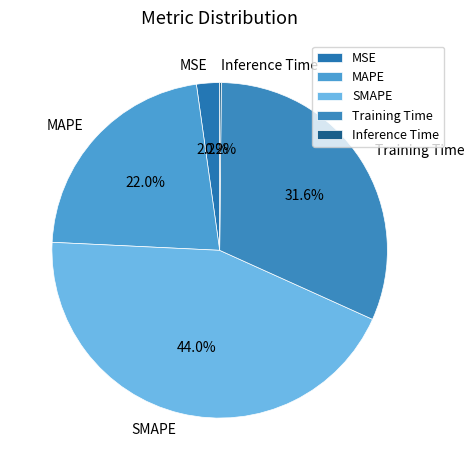

Which has a higher value, MAPE or MSE?

MAPE